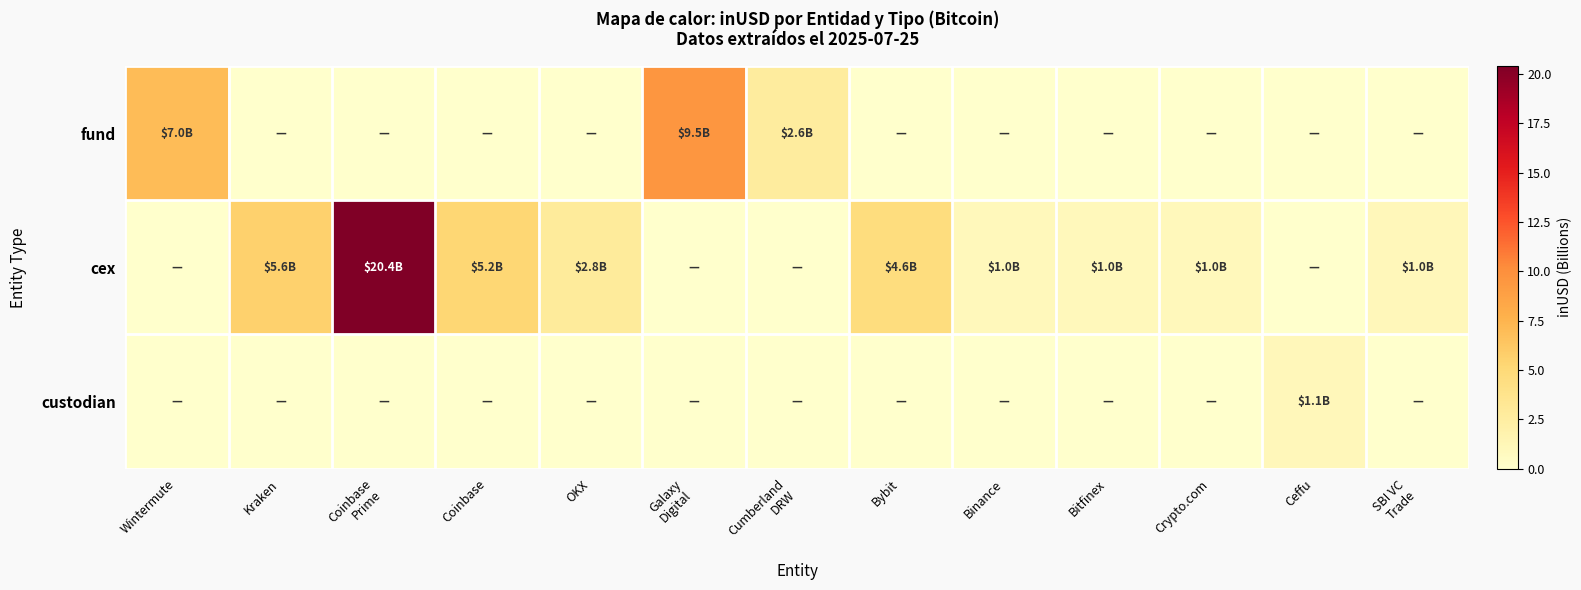

Rank the series by their maximum value, from lowest to highest.

custodian, fund, cex